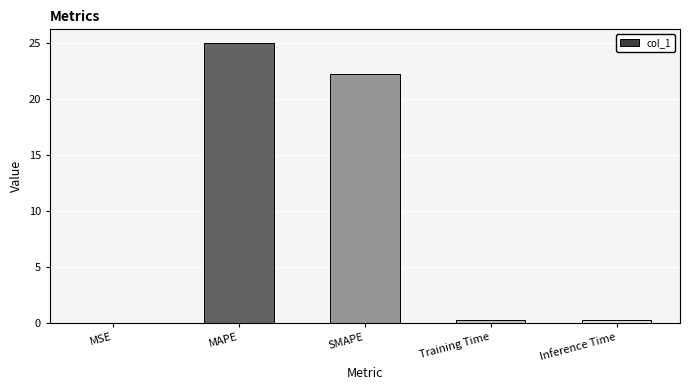

What is the sum of the values at Inference Time and MSE?

0.2